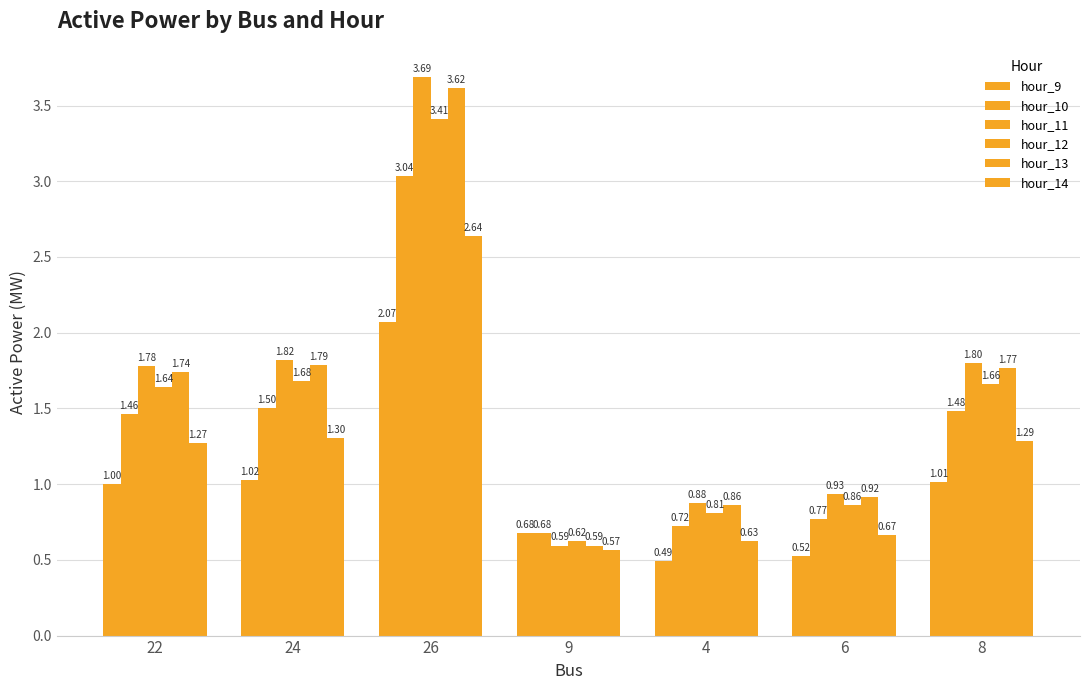

At which label does hour_11 reach its peak?

26